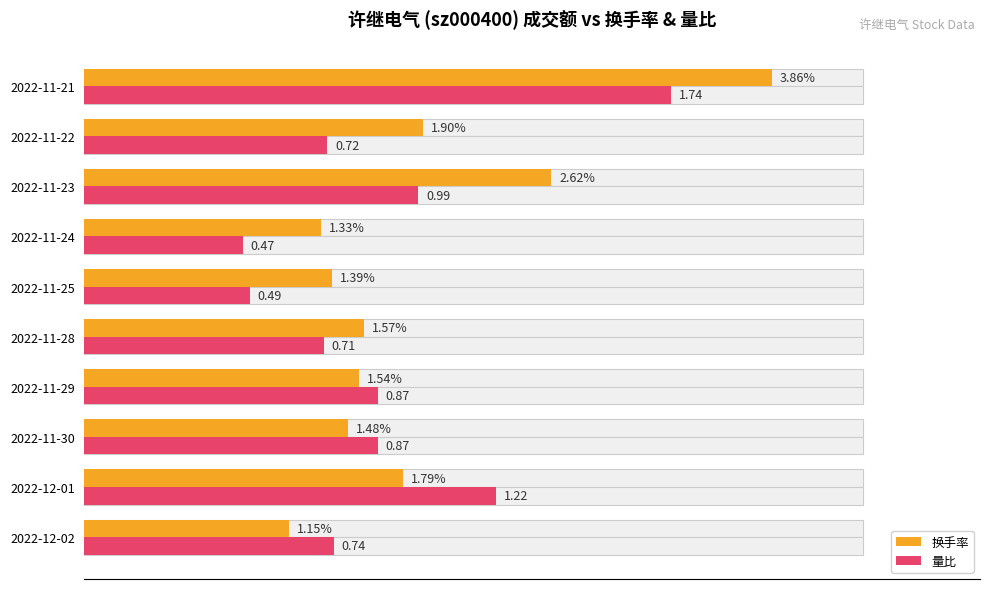

The value of 量比 at 2022-11-22 is 19.0. True or false?

False